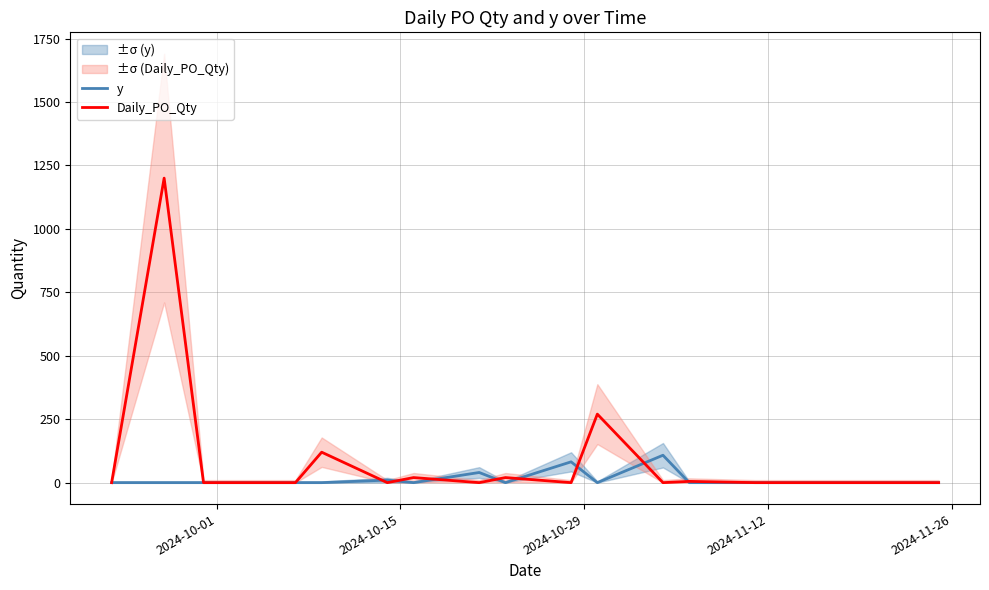

What is the highest value of the y series?

108